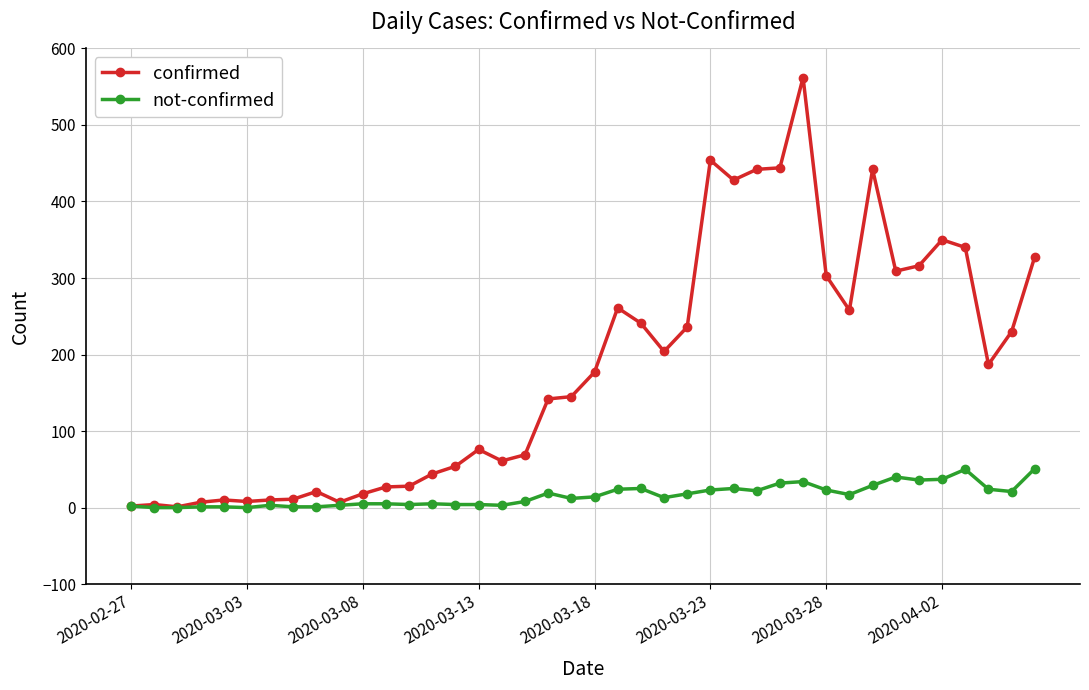

Which series has the largest range (max minus min)?

confirmed